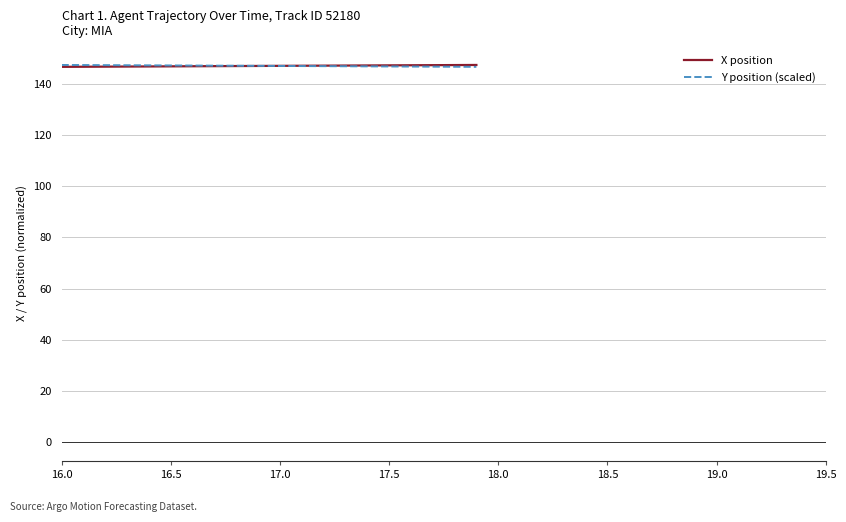

What is the minimum value shown in the chart?

146.6